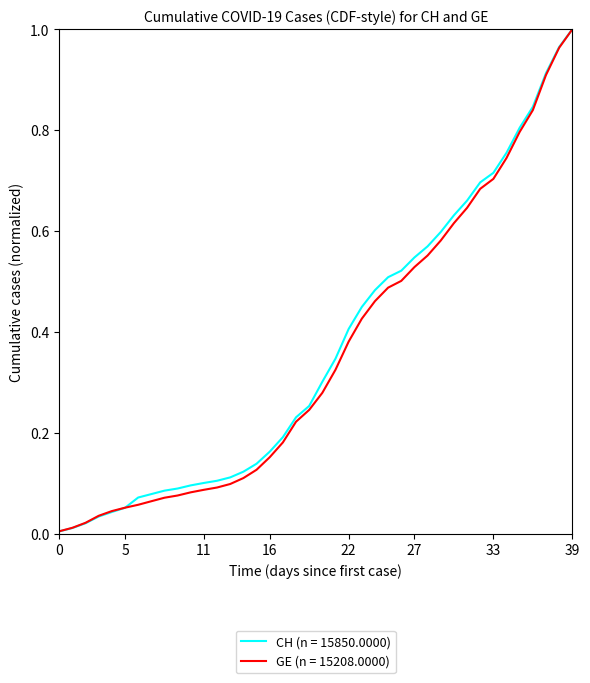

What are all the series names shown in the legend?

CH (n = 15850.0000), GE (n = 15208.0000)